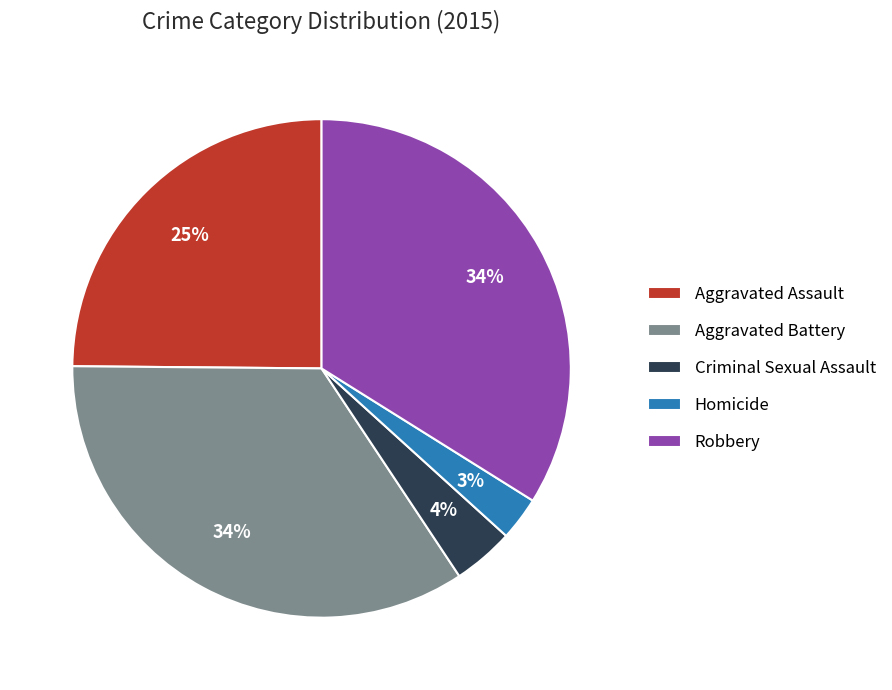

Which category has the smallest portion of the pie?

Homicide